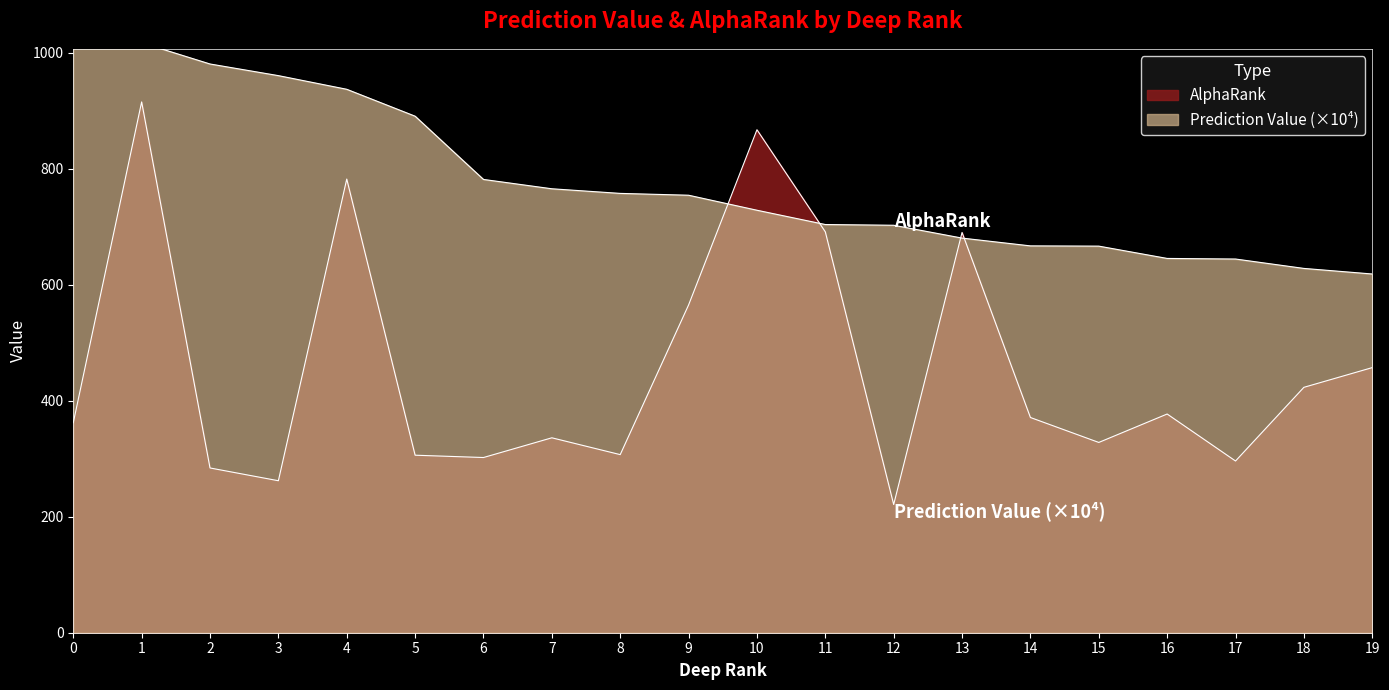

Which has a higher value, 16 or 5?

5